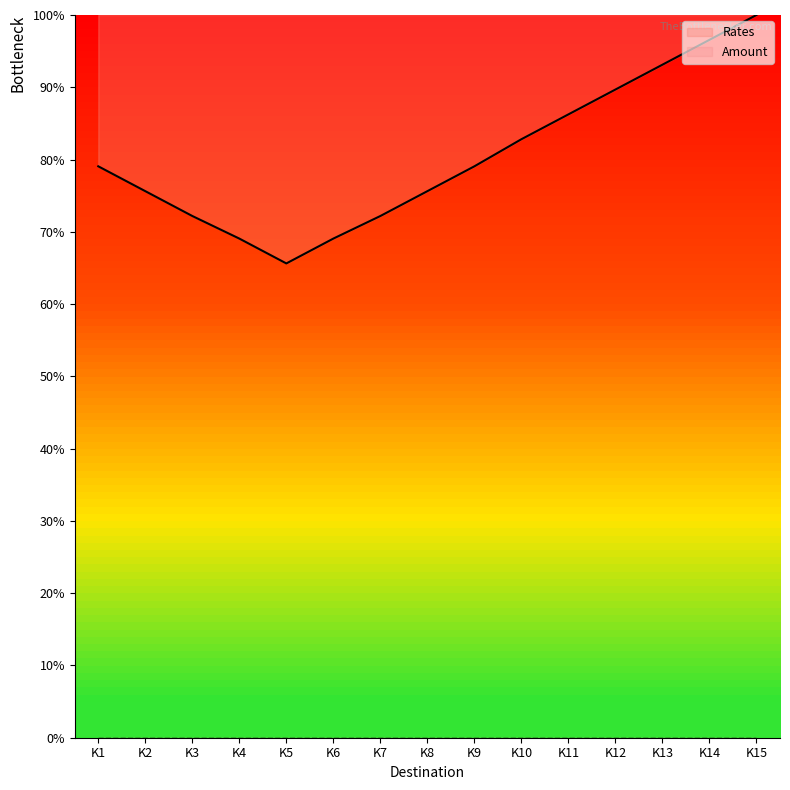

List the labels in order of value, largest first.

K15, K14, K13, K12, K11, K10, K1, K9, K2, K8, K3, K7, K4, K6, K5